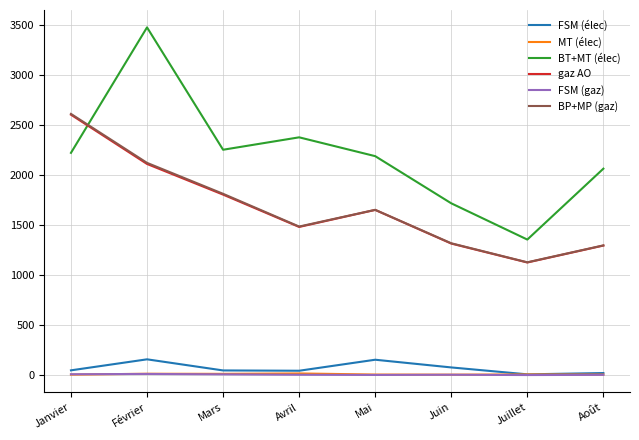

Which series changed the most between Février and Mars?

BT+MT (élec)